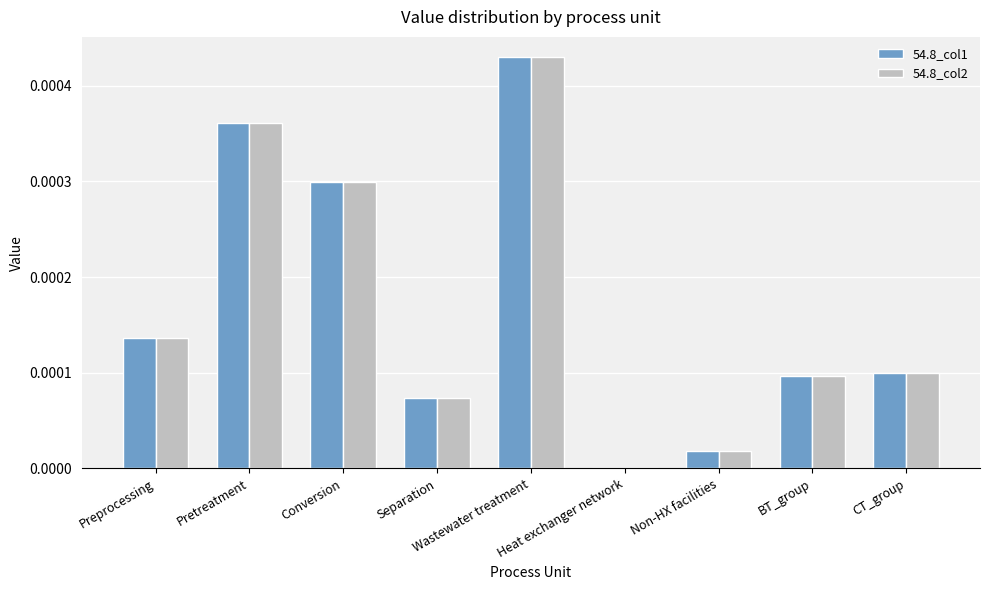

Which series changed the most between Separation and CT_group?

54.8_col1